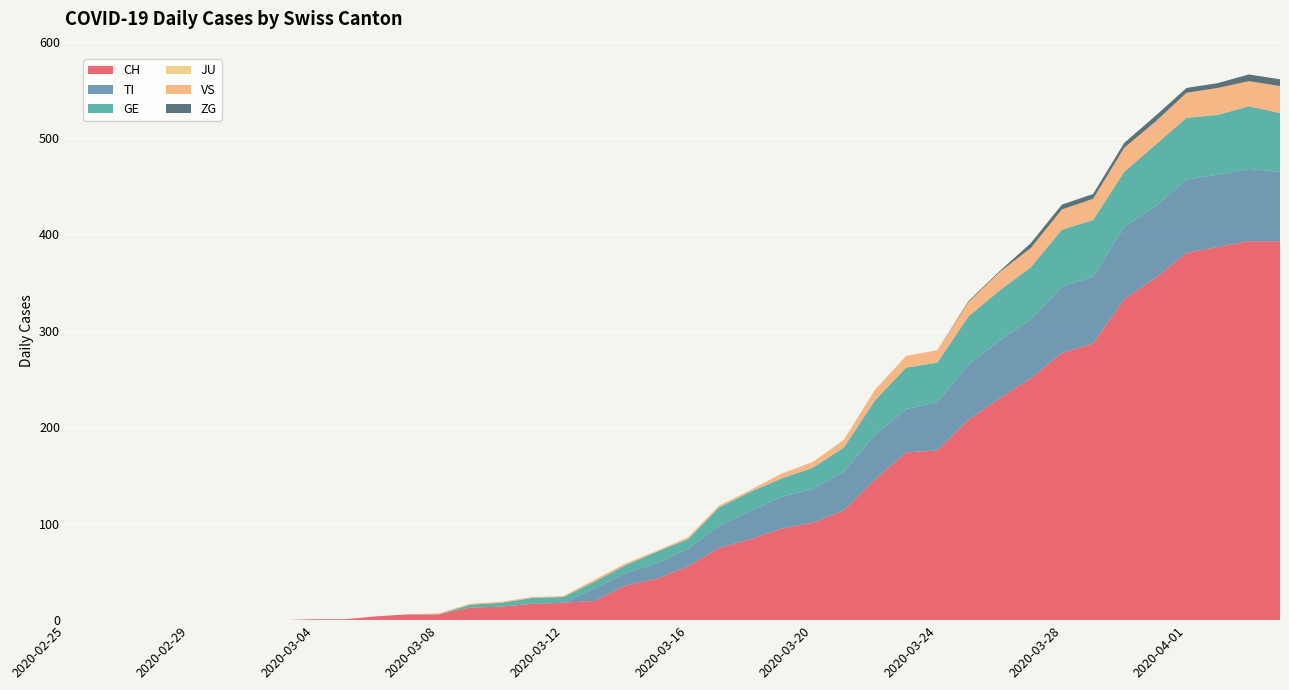

Reading left to right, extract all data points from this chart.

CH: 0	0	0	0	0	0	0	0	1	1	4	6	6	13	14	17	18	20	36	43	56	75	84	95	101	114	146	174	176	208	230	251	277	287	333	355	381	387	393	393
TI: 0	0	0	0	0	0	0	0	0	0	0	0	0	0	0	0	0	13	13	16	18	23	29	33	35	40	46	45	50	57	60	61	69	69	75	74	76	75	75	72
GE: 0	0	0	0	0	0	0	0	0	0	0	0	0	3	4	6	6	7	8	12	10	19	20	19	22	25	36	43	41	50	52	54	59	59	57	64	64	62	65	61
JU: 0	0	0	0	0	0	0	0	0	0	0	0	0	0	0	0	0	0	0	0	0	0	0	0	0	0	0	0	0	0	0	0	0	0	0	0	0	0	0	0
VS: 0	0	0	0	0	0	0	0	0	0	0	0	1	1	1	1	1	2	2	1	2	2	2	5	6	8	11	12	13	15	19	20	21	22	25	24	26	28	26	28
ZG: 0	0	0	0	0	0	0	0	0	0	0	0	0	0	0	0	0	0	0	0	0	0	0	0	0	0	0	0	0	1	1	5	5	5	5	6	5	5	7	7